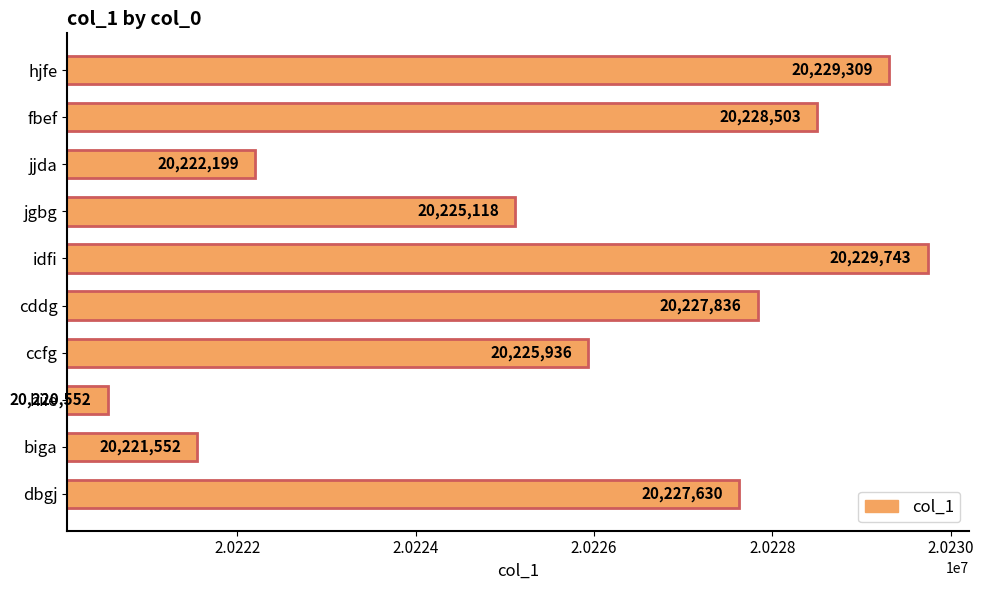

What is the change in value from jjda to hiie?

-1647